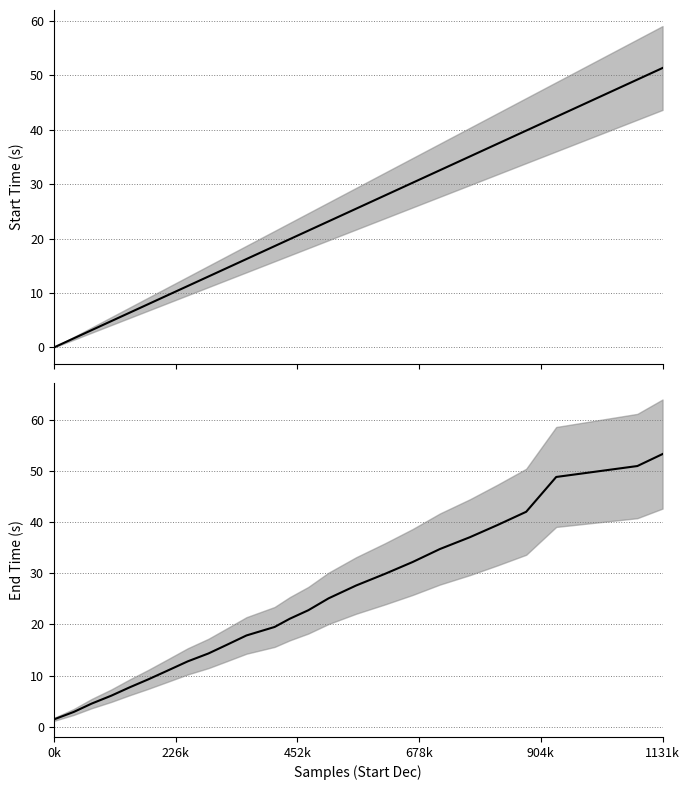

List the series in order of their peak value, lowest first.

Start (seconds), End (seconds)